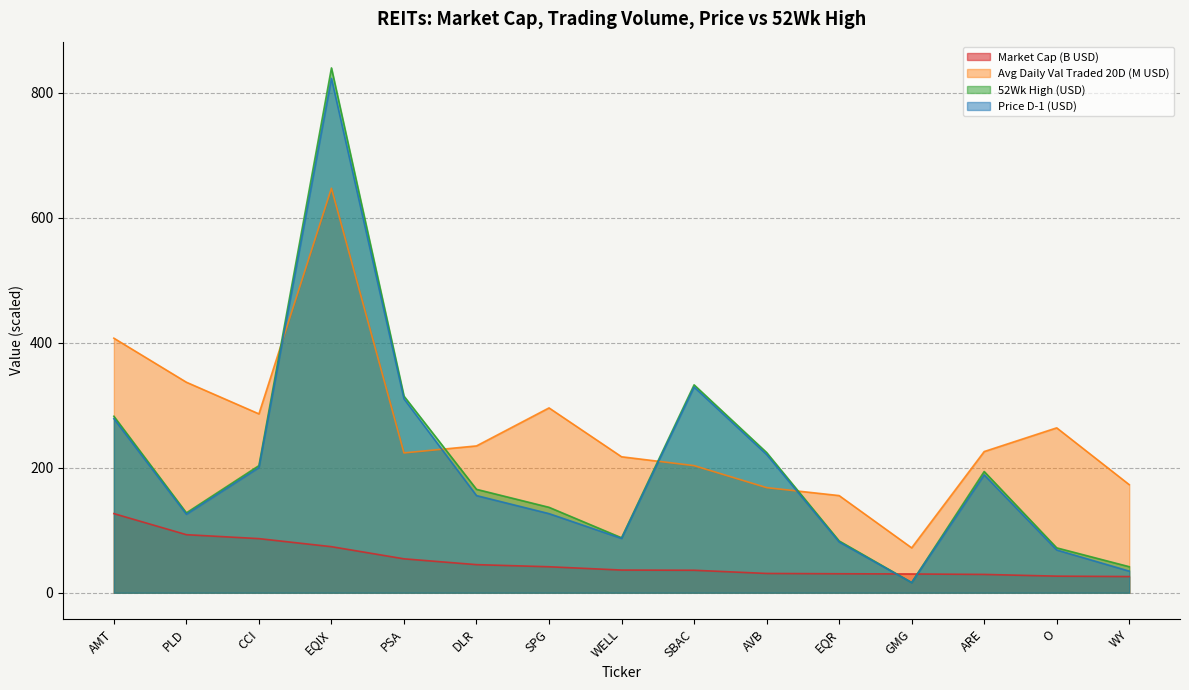

True or false: Market Cap and Avg D Val Traded 20D intersect in this chart.

False